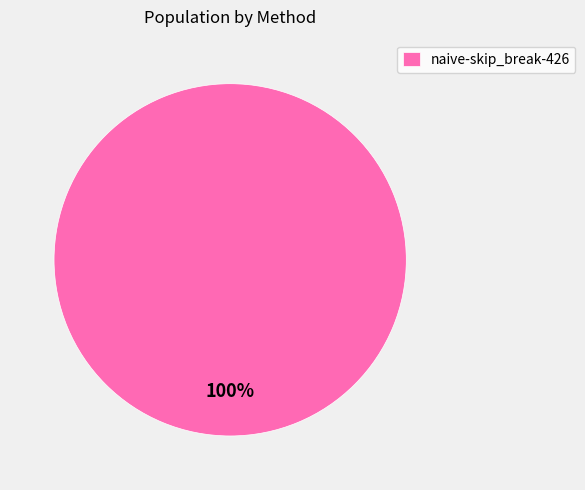

The naive-skip_break-426 slice represents 89% of the pie. True or false?

False